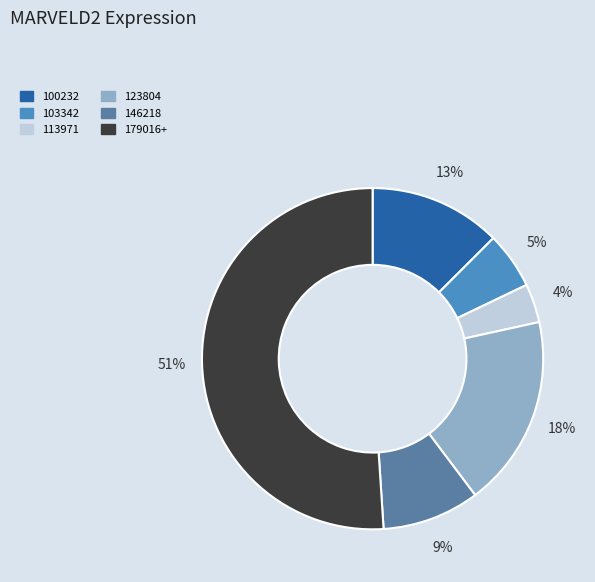

What is the ratio of the value at 123804 to the value at 179016+?

0.4